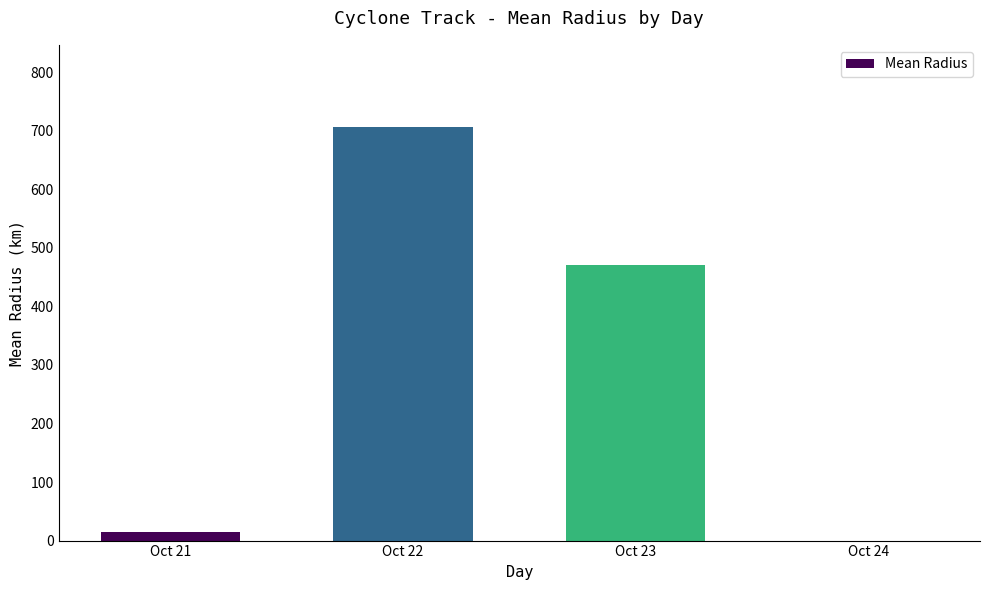

How many series are shown in this chart?

1